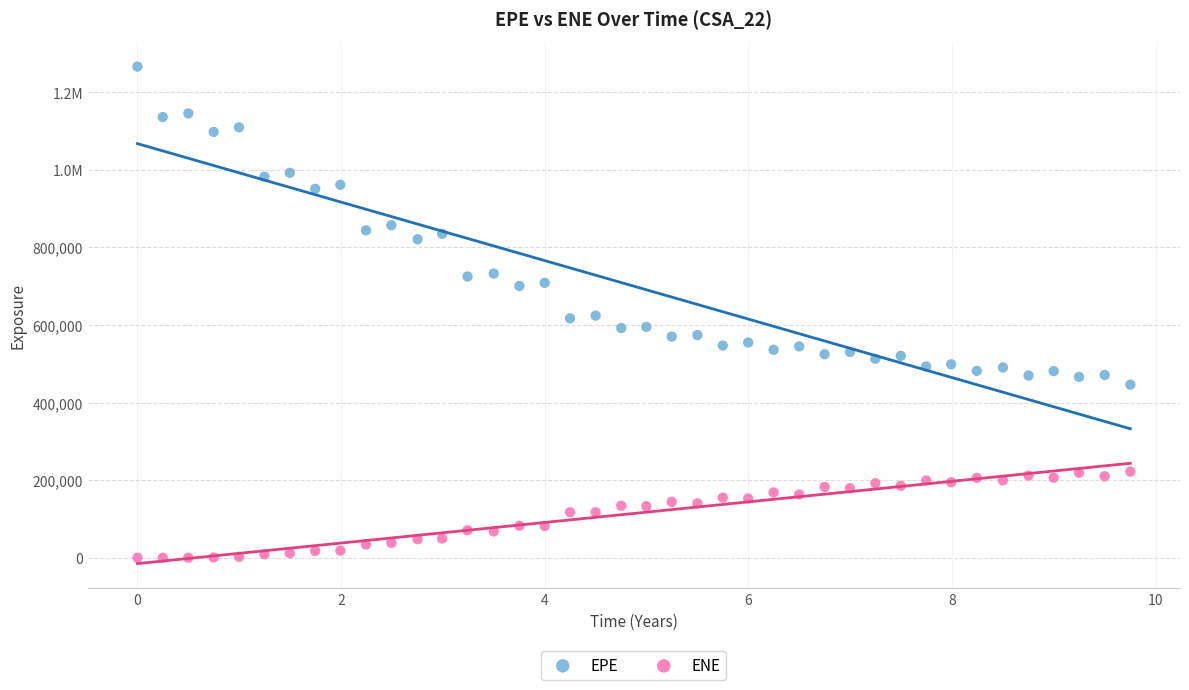

What are all the series names shown in the legend?

EPE, ENE